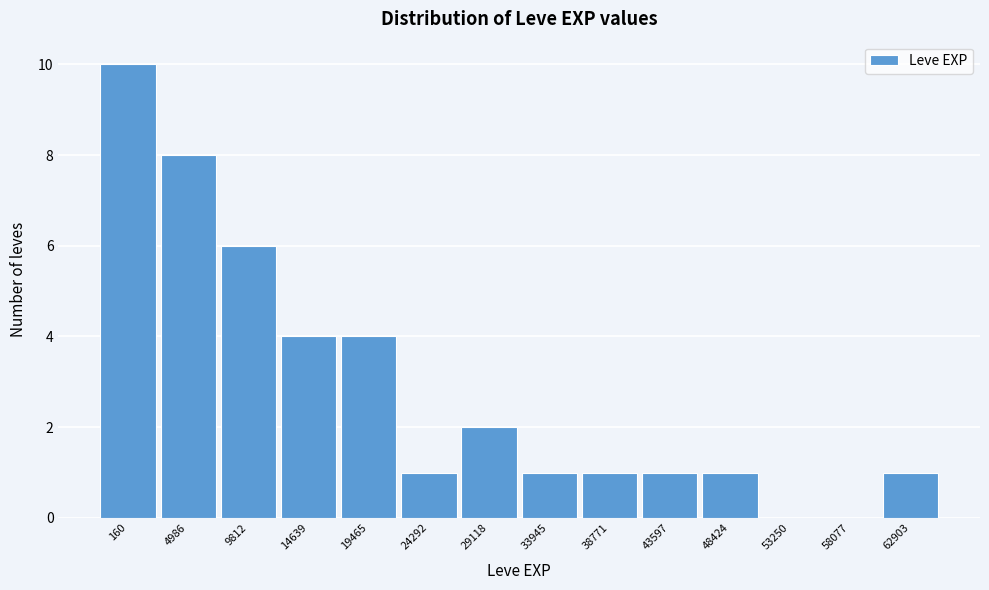

Reading left to right, extract all data points from this chart.

160=10	4986=8	9812=6	14639=4	19465=4	24292=1	29118=2	33945=1	38771=1	43597=1	48424=1	53250=0	58077=0	62903=1